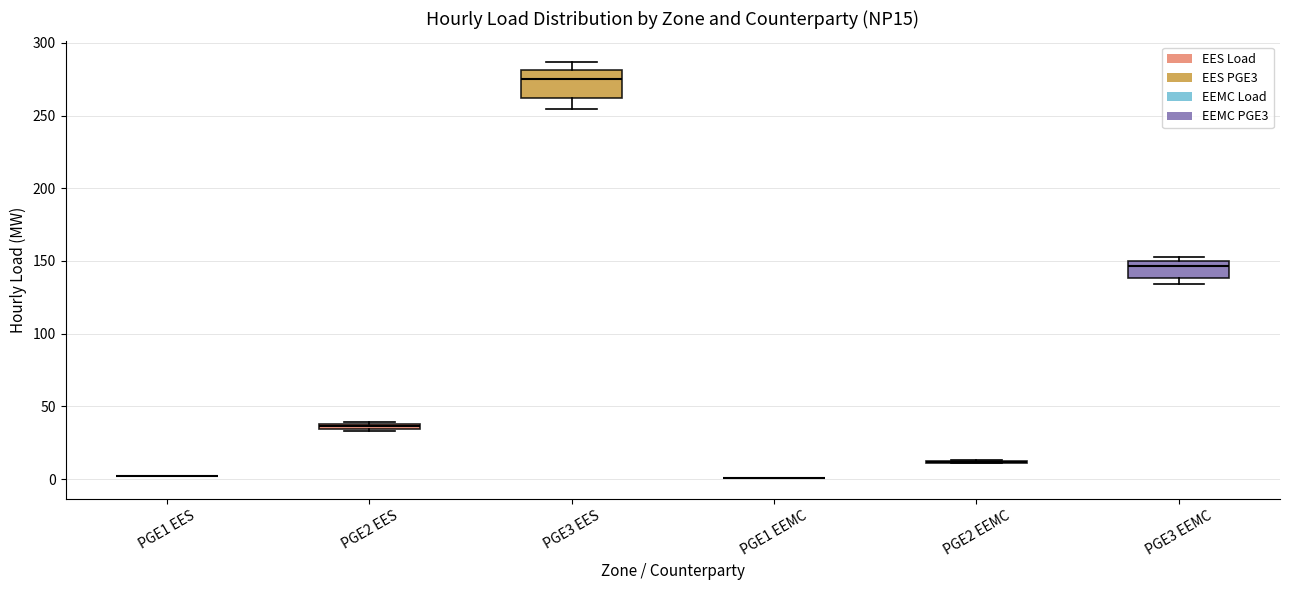

Which box is the tallest, from its lower edge to its upper edge?

PGE3 EES